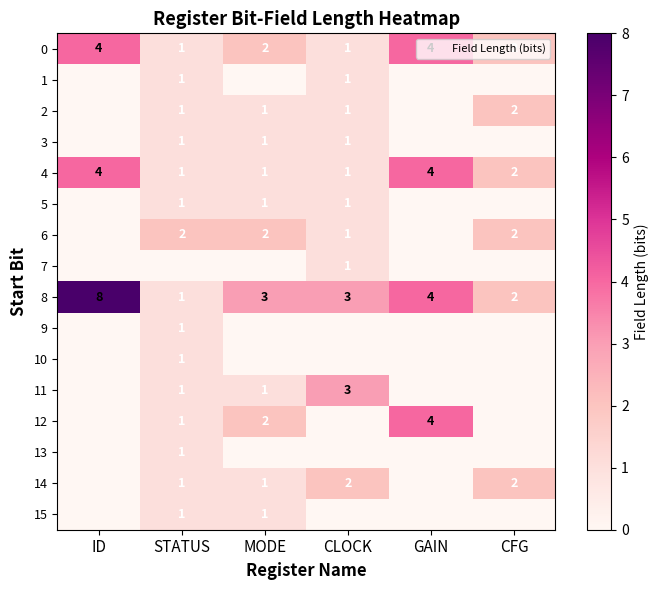

What is the difference between the maximum and second lowest values in the 6 series?

2